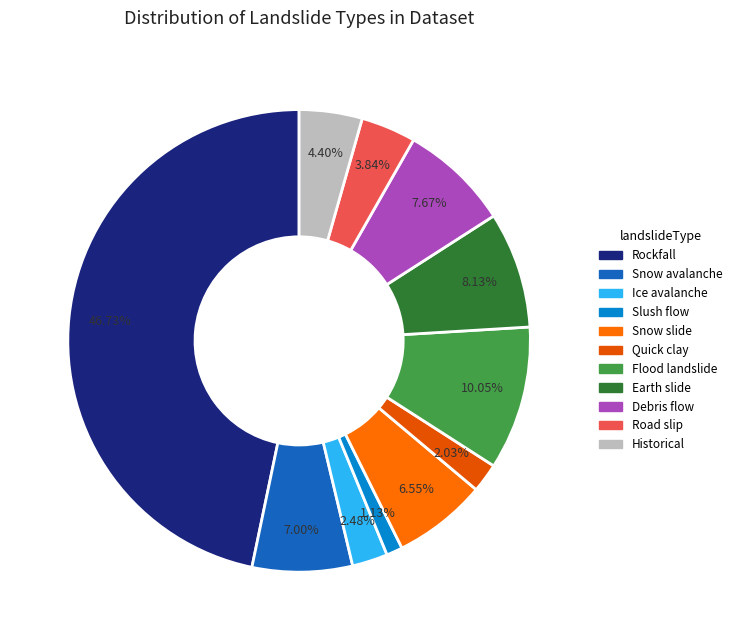

How many slices are in this pie chart?

11